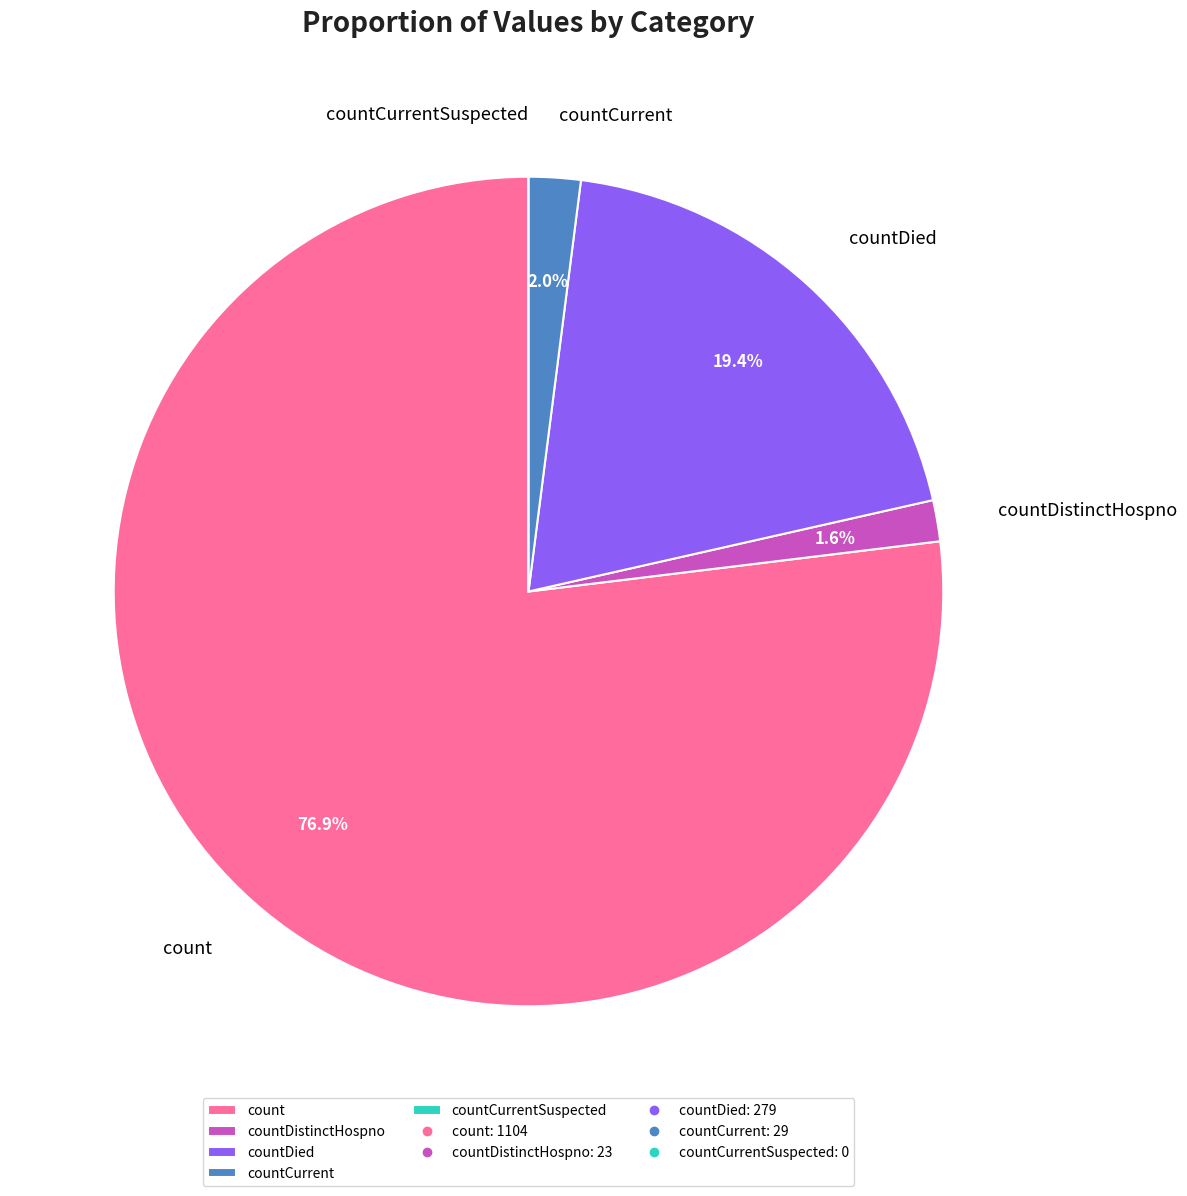

Do count and countCurrent together represent more than half of the pie?

Yes